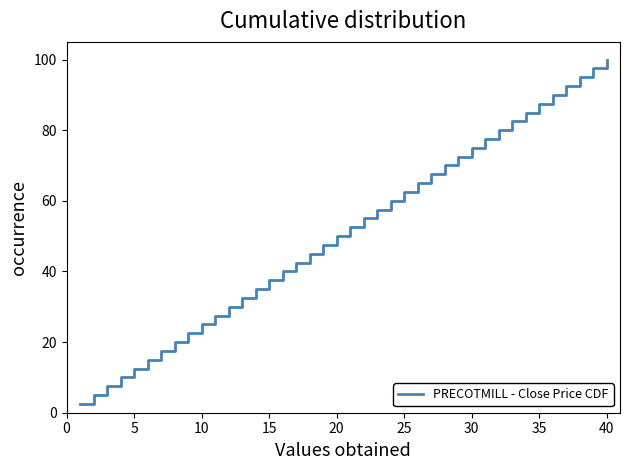

What is the difference between the maximum and minimum values?

97.5